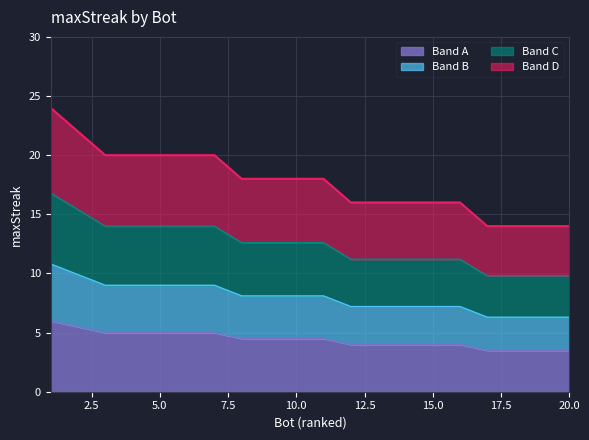

What is the value of the 11th point from the left?

8.1